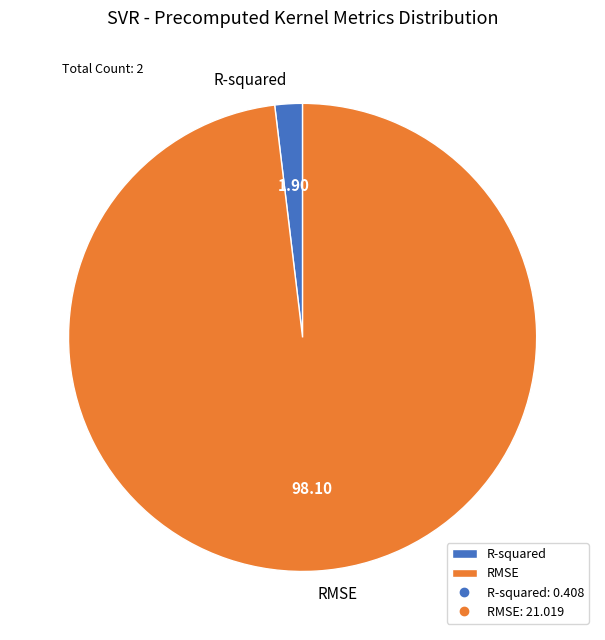

How many segments does this pie chart have?

2